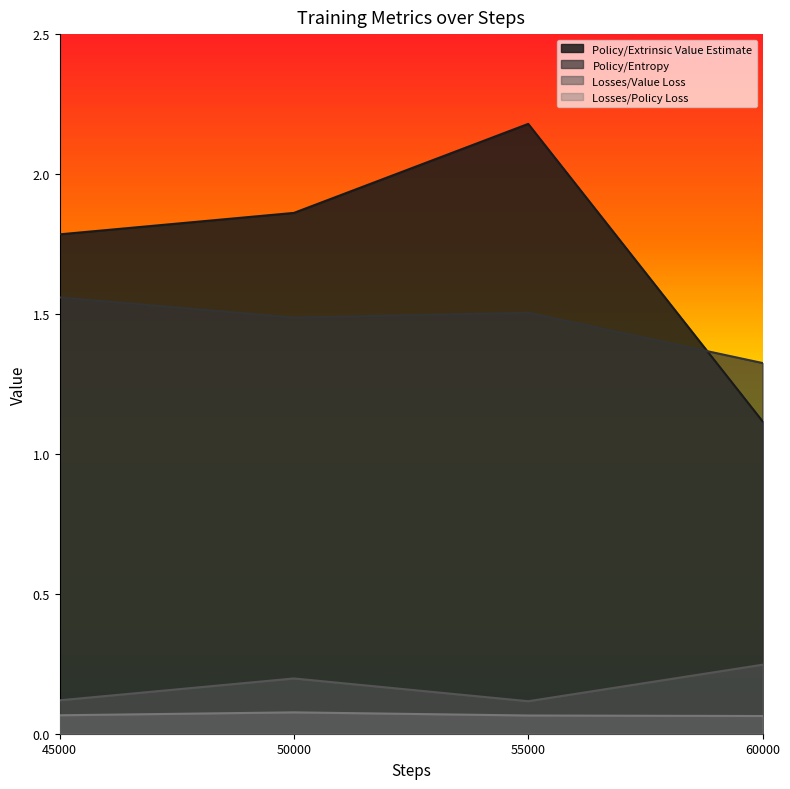

What are all the series names shown in the legend?

Policy/Extrinsic Value Estimate, Policy/Entropy, Losses/Value Loss, Losses/Policy Loss